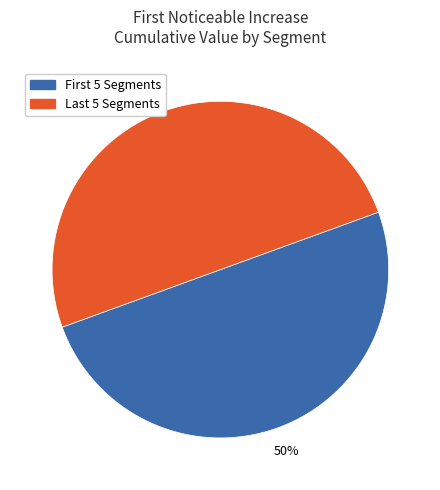

To the nearest percent, what is the average slice percentage?

50%